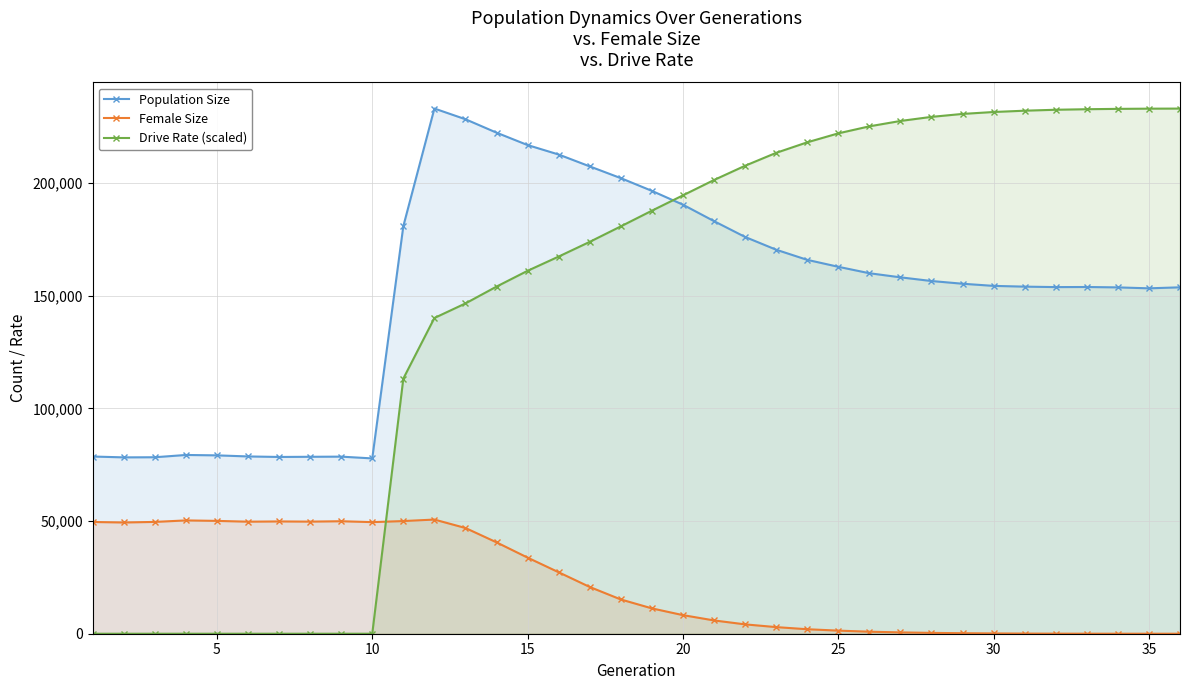

What is the difference between the maximum and minimum values in the Female Size series?

50671.0